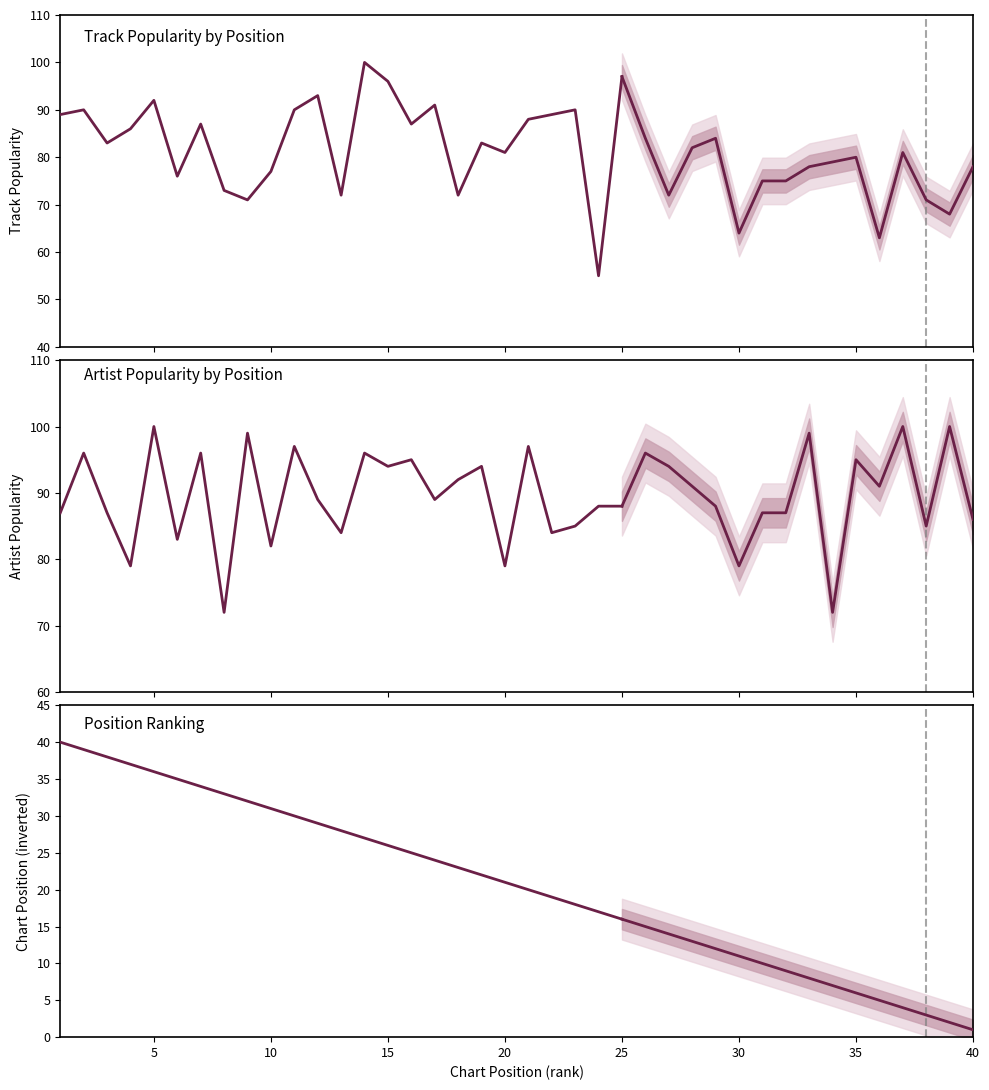

Does the chart have visible grid lines?

No